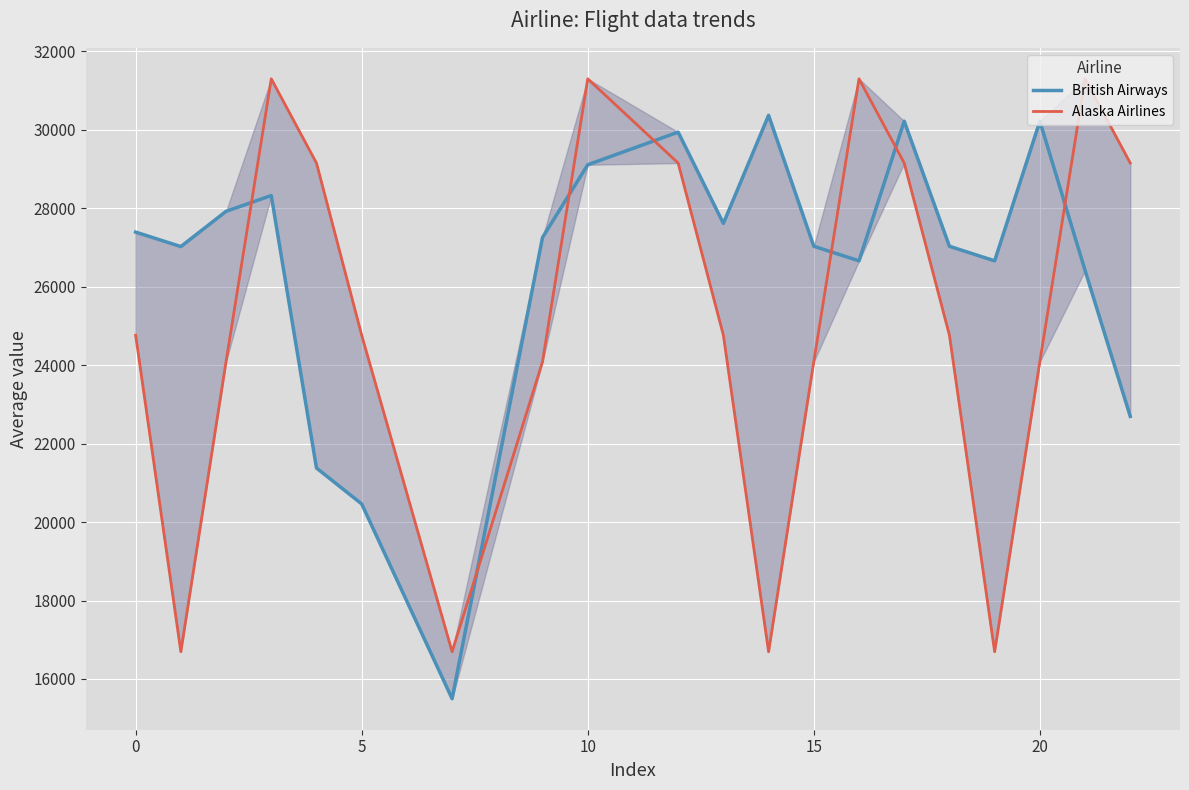

After their last crossing, which series has the higher values: British Airways or Alaska Airlines?

Alaska Airlines